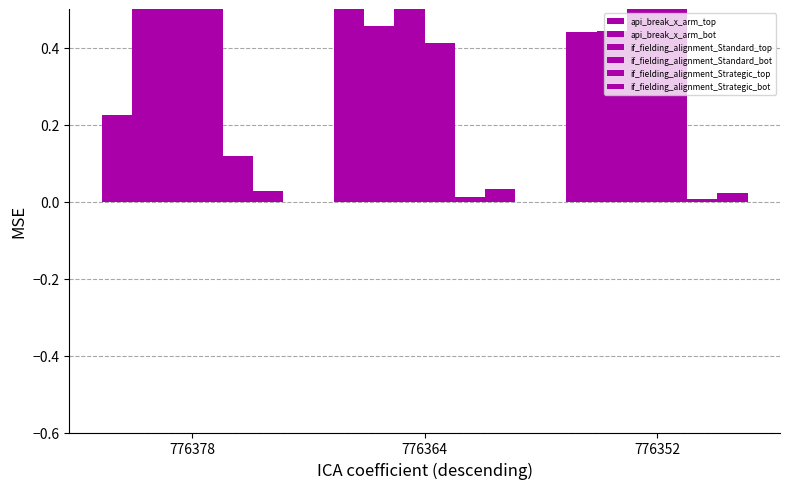

The value of if_fielding_alignment_Strategic_top at 776378 is 0.1. True or false?

True